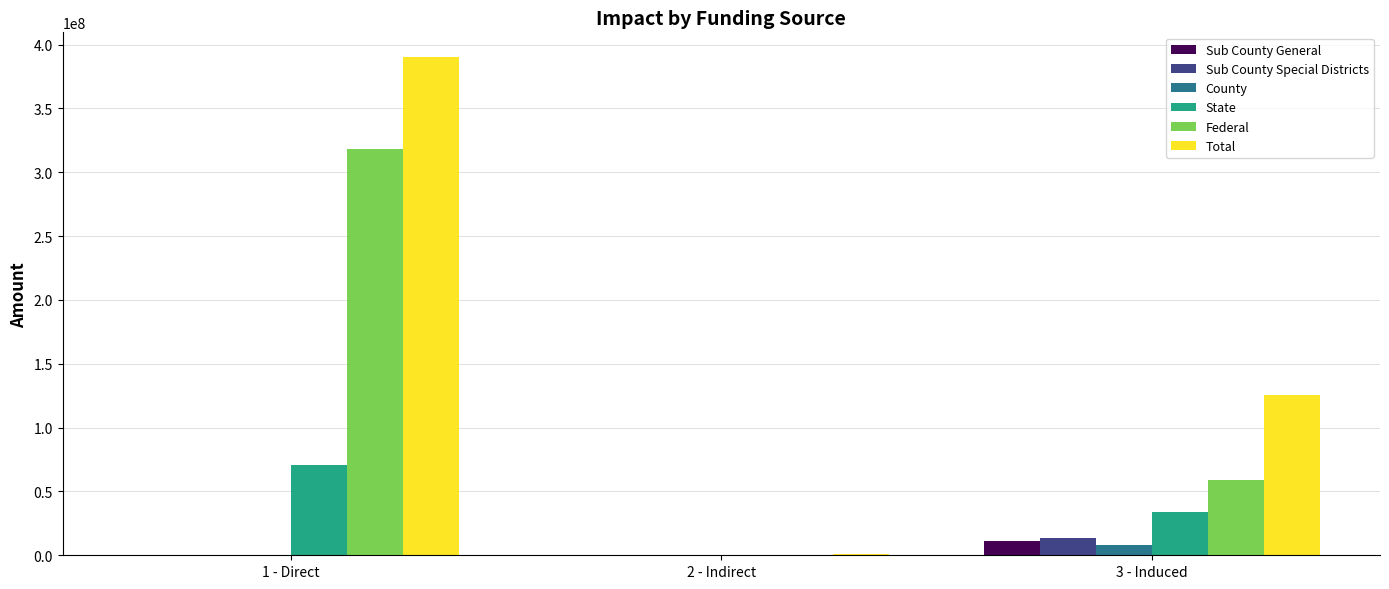

Which series has the largest total across all categories?

Total